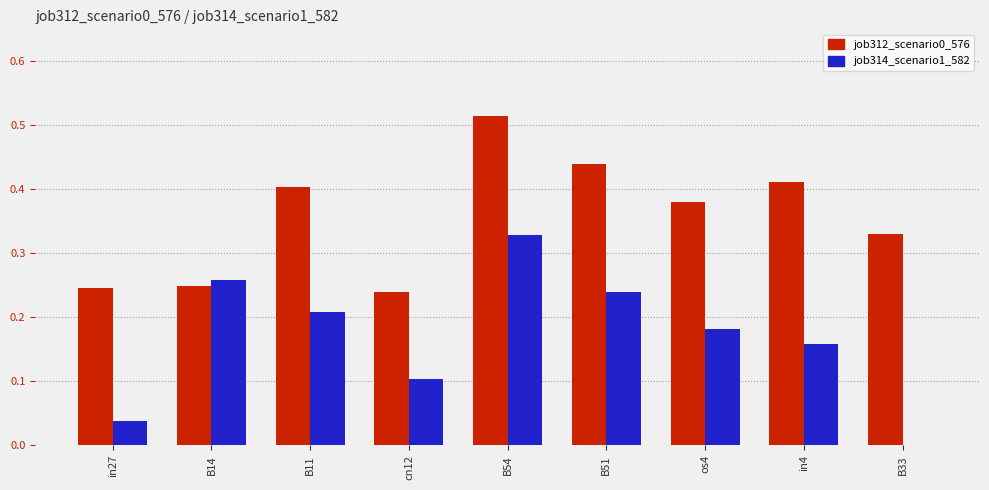

How many values in job314_scenario1_582 are above zero?

8